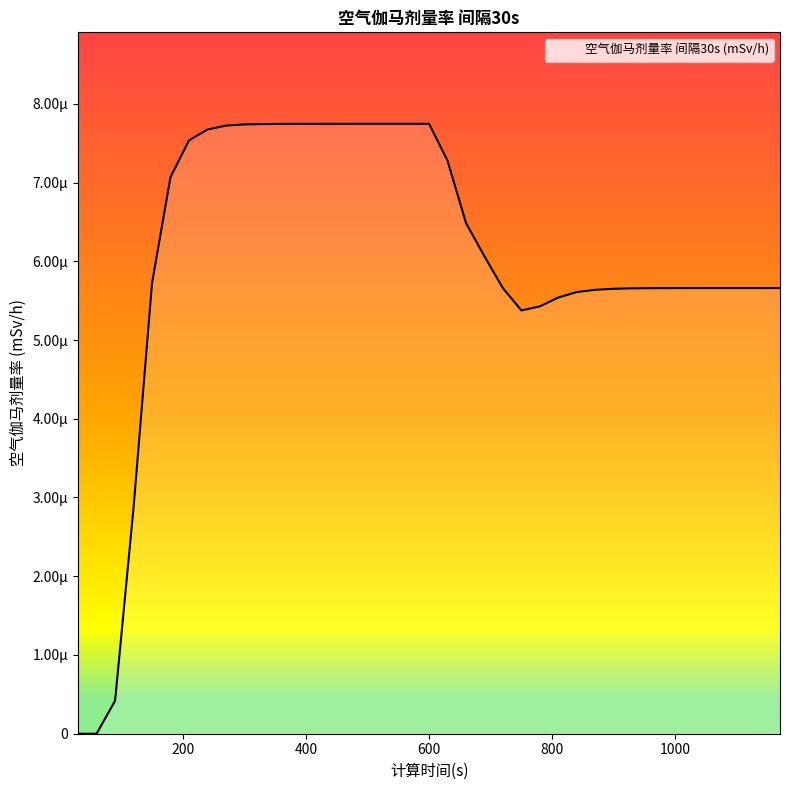

At which category does the data reach its first local valley?

750